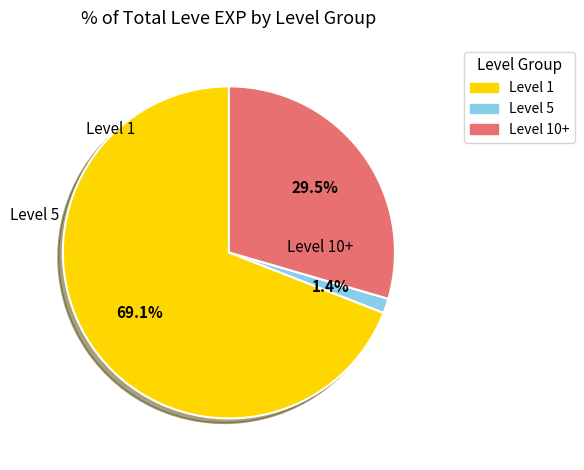

What is the smallest slice in the pie chart?

Level 5